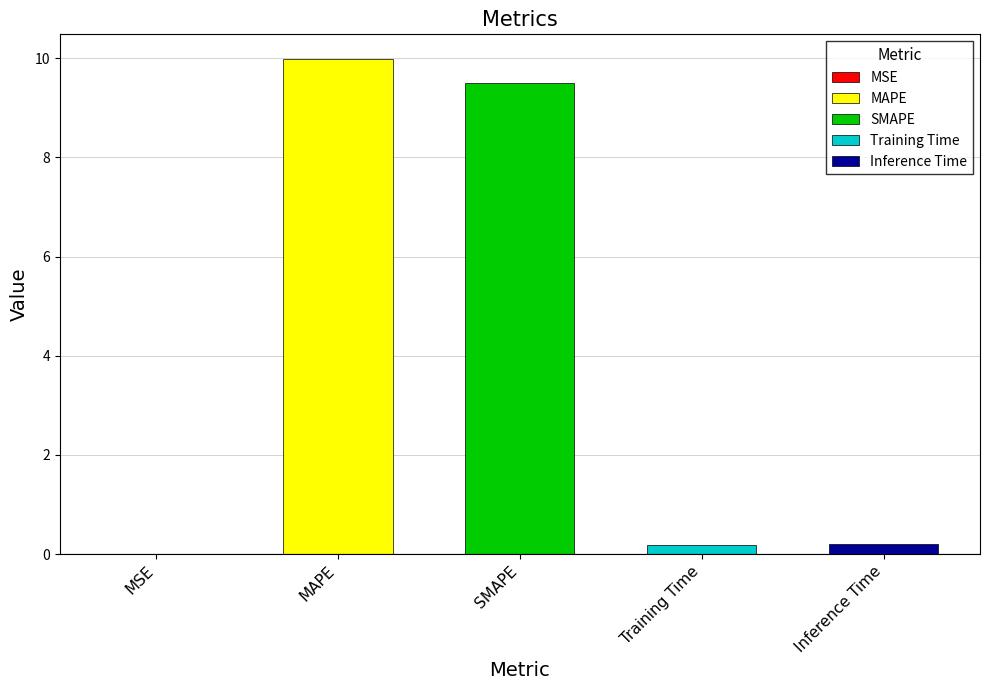

Rank the categories by value from highest to lowest.

MAPE, SMAPE, Inference Time, Training Time, MSE